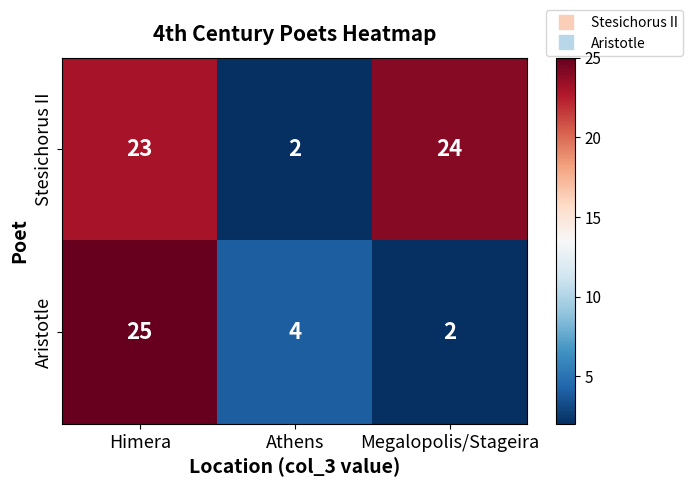

Between Athens and Megalopolis/Stageira, which series saw the biggest shift?

Stesichorus II